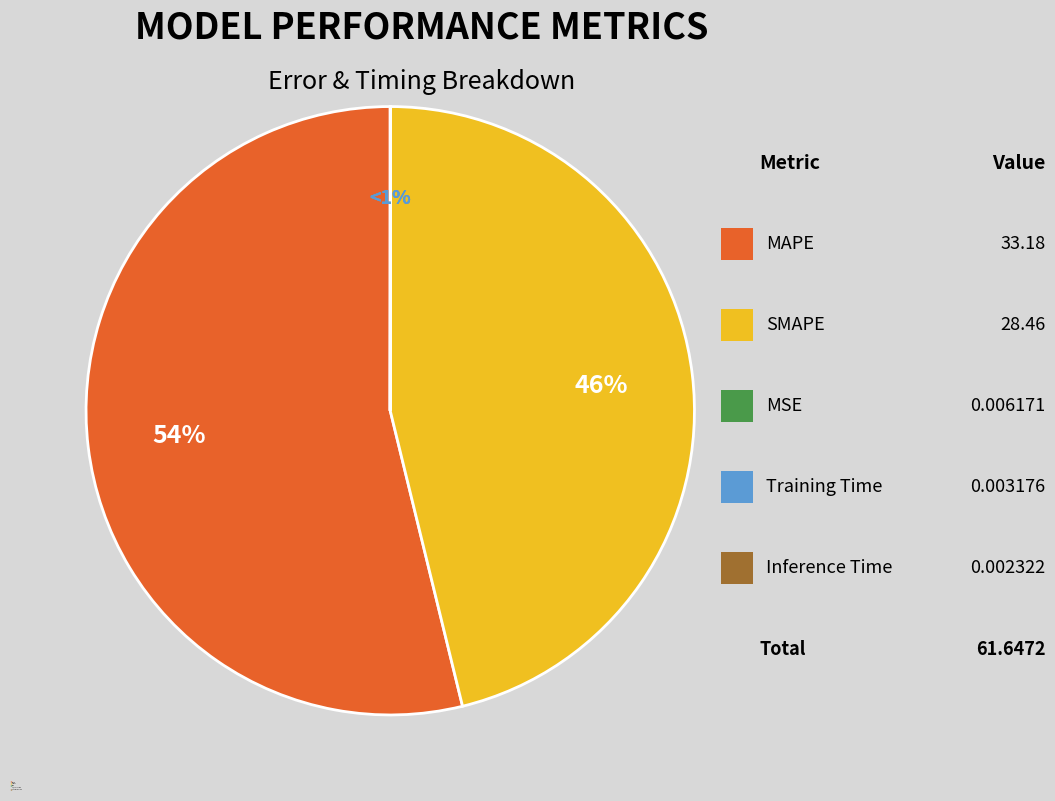

Which category has the biggest portion of the pie?

MAPE